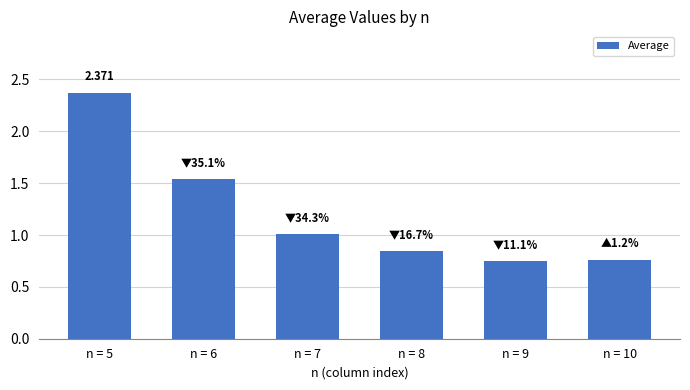

Which has a higher value, n = 9 or n = 10?

n = 10